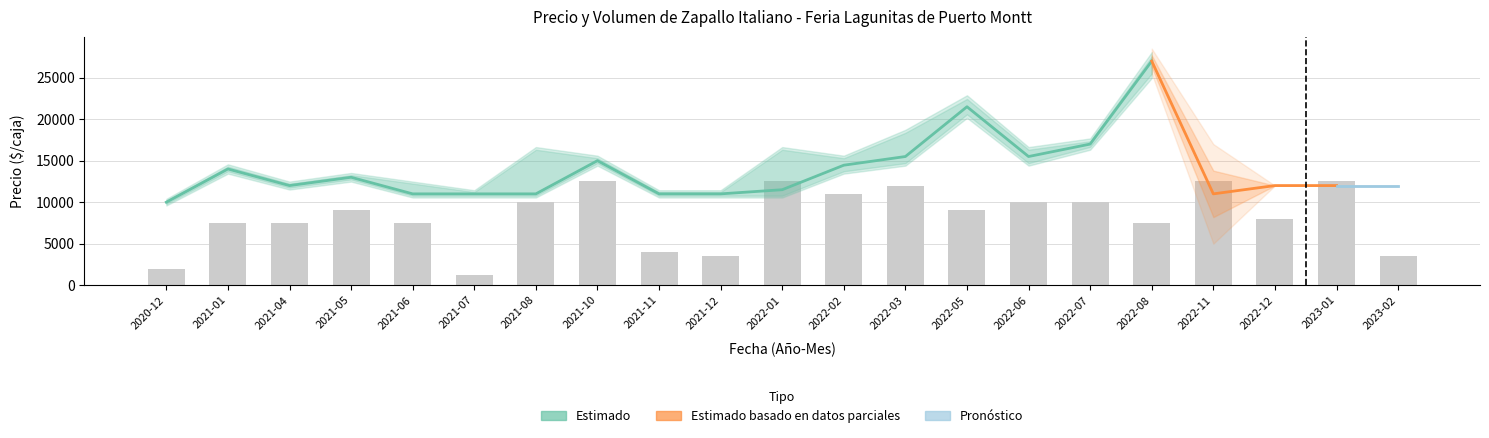

At which label is Precio minimo closest to 18000?

2022-07